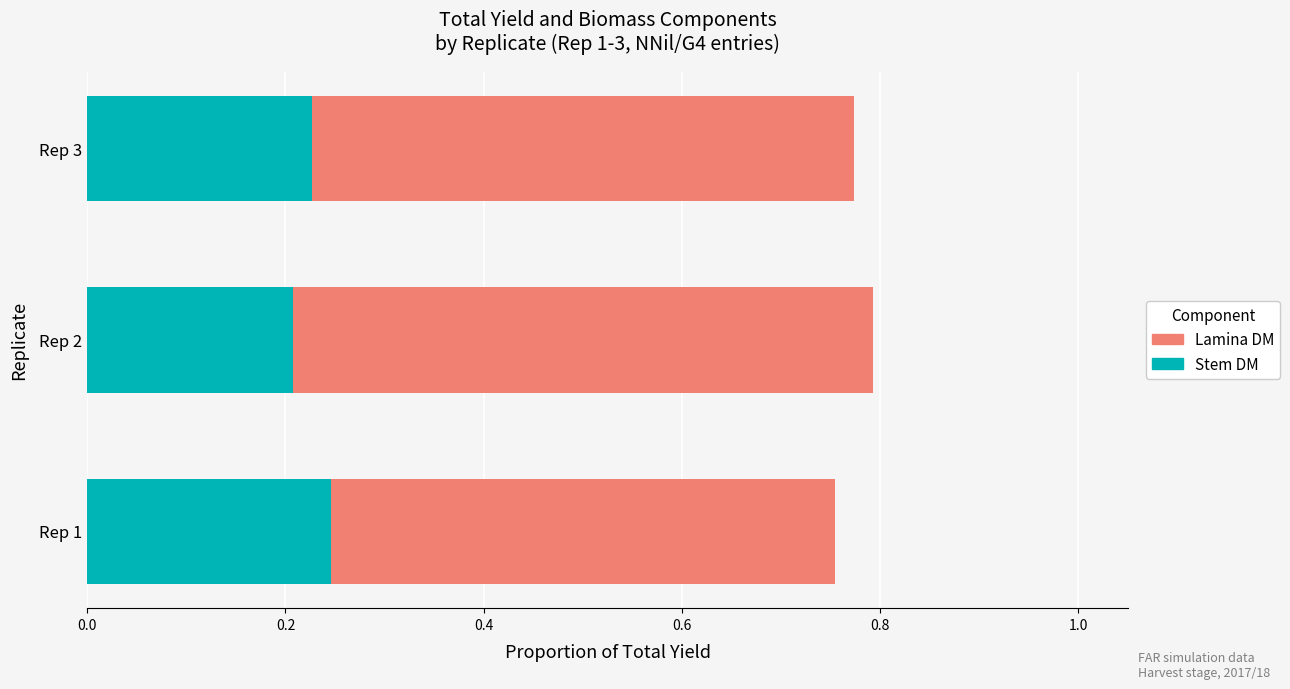

What is the approximate value of Stem DM at Rep 2?

0.2